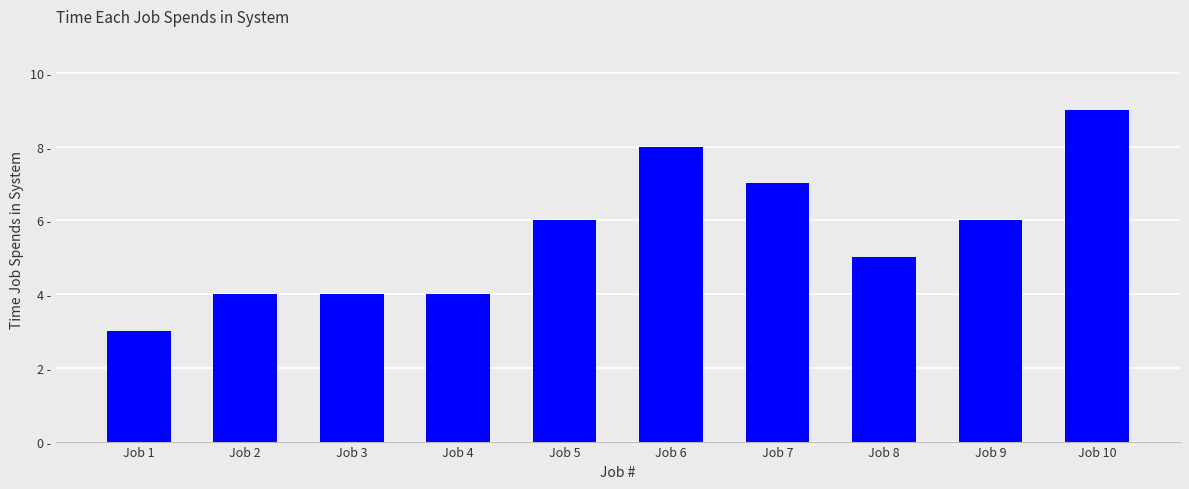

Does the chart contain any negative values?

No